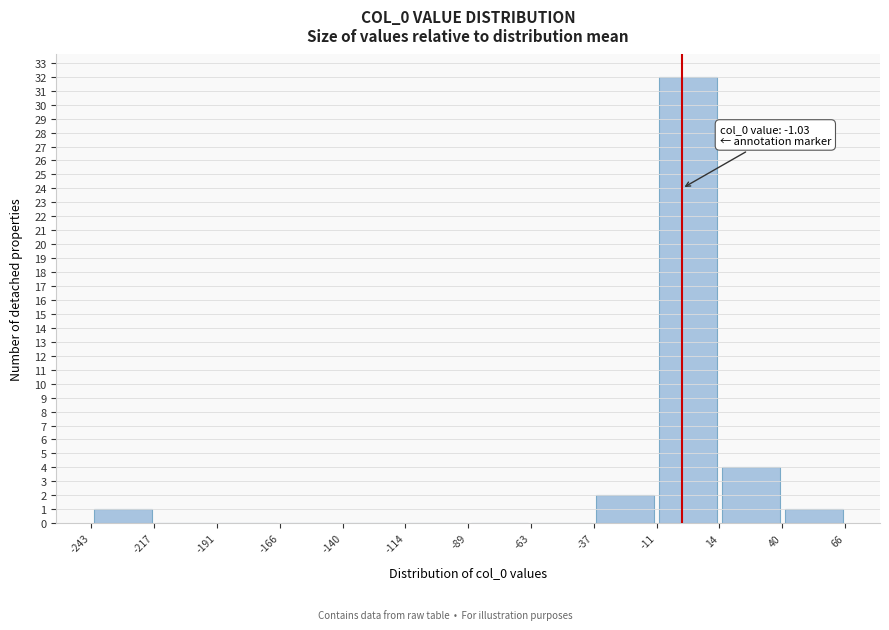

Over which range of the x-axis is the bar tallest?

-11 to 14